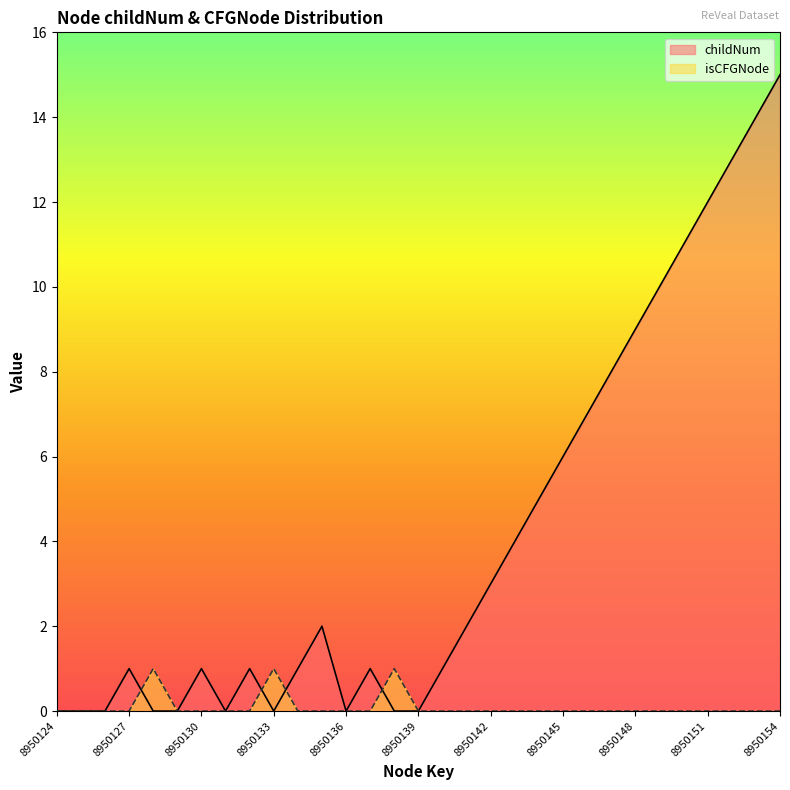

List the labels in order of childNum value, smallest first.

8950124, 8950125, 8950126, 8950128, 8950129, 8950131, 8950133, 8950136, 8950138, 8950139, 8950127, 8950130, 8950132, 8950134, 8950137, 8950140, 8950135, 8950141, 8950142, 8950143, 8950144, 8950145, 8950146, 8950147, 8950148, 8950149, 8950150, 8950151, 8950152, 8950153, 8950154